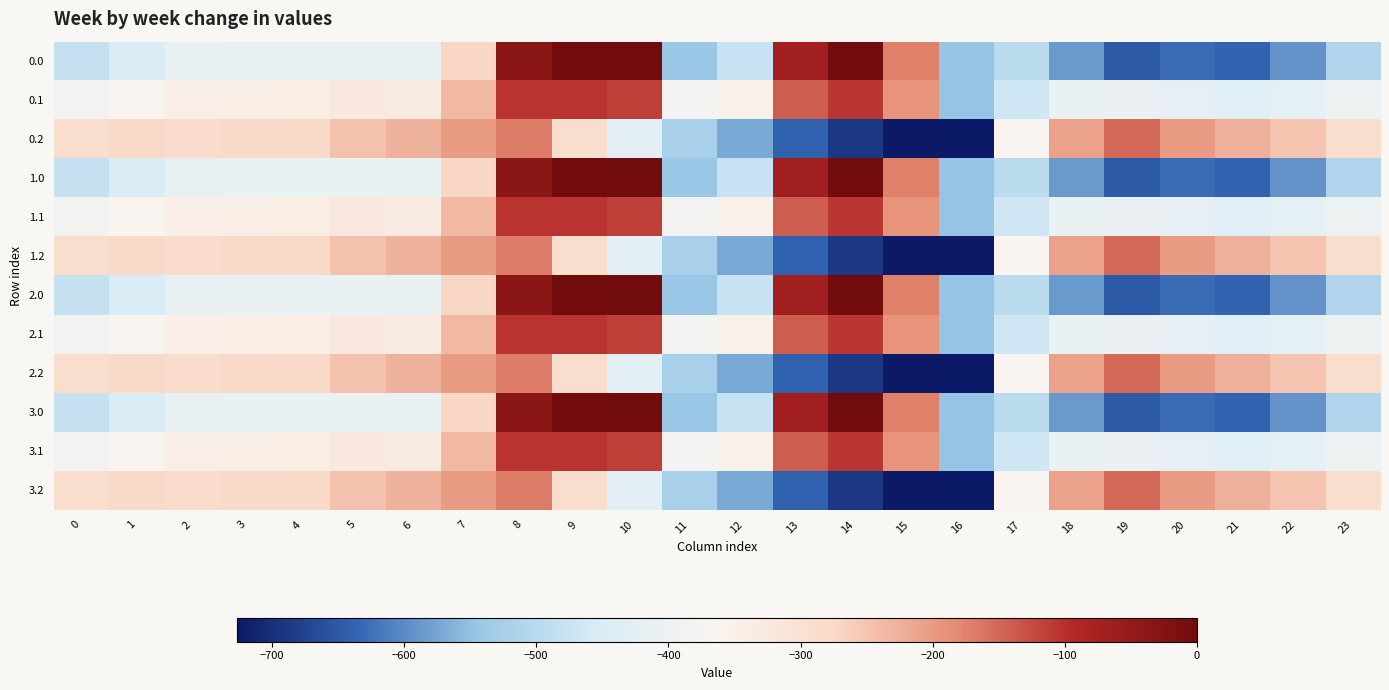

Reading left to right, list all the values displayed in this chart.

0.0: 0=-482.0	1=-449.5	2=-410.3	3=-404.4	4=-404.9	5=-403.8	6=-408.0	7=-270.7	8=-35.0	9=0.0	10=0.0	11=-544.3	12=-477.2	13=-70.2	14=-0.3	15=-172.8	16=-545.4	17=-494.8	18=-586.7	19=-649.2	20=-629.9	21=-638.4	22=-592.3	23=-511.3
0.1: 0=-384.6	1=-361.1	2=-347.9	3=-342.7	4=-339.6	5=-325.7	6=-332.2	7=-234.9	8=-102.3	9=-104.8	10=-114.0	11=-384.7	12=-350.8	13=-141.2	14=-105.5	15=-190.4	16=-547.3	17=-466.6	18=-405.4	19=-400.2	20=-414.5	21=-432.4	22=-419.9	23=-399.4
0.2: 0=-287.1	1=-272.7	2=-285.5	3=-281.0	4=-274.4	5=-245.0	6=-228.8	7=-199.0	8=-169.5	9=-288.5	10=-423.5	11=-520.6	12=-571.2	13=-640.4	14=-687.4	15=-725.8	16=-726.6	17=-362.4	18=-210.0	19=-151.0	20=-199.2	21=-226.4	22=-247.4	23=-287.5
1.0: 0=-482.0	1=-449.5	2=-410.3	3=-404.4	4=-404.9	5=-403.8	6=-408.0	7=-270.7	8=-35.0	9=0.0	10=0.0	11=-544.3	12=-477.2	13=-70.2	14=-0.3	15=-172.8	16=-545.4	17=-494.8	18=-586.7	19=-649.2	20=-629.9	21=-638.4	22=-592.3	23=-511.3
1.1: 0=-384.6	1=-361.1	2=-347.9	3=-342.7	4=-339.6	5=-325.7	6=-332.2	7=-234.9	8=-102.3	9=-104.8	10=-114.0	11=-384.7	12=-350.8	13=-141.2	14=-105.5	15=-190.4	16=-547.3	17=-466.6	18=-405.4	19=-400.2	20=-414.5	21=-432.4	22=-419.9	23=-399.4
1.2: 0=-287.1	1=-272.7	2=-285.5	3=-281.0	4=-274.4	5=-245.0	6=-228.8	7=-199.0	8=-169.5	9=-288.5	10=-423.5	11=-520.6	12=-571.2	13=-640.4	14=-687.4	15=-725.8	16=-726.6	17=-362.4	18=-210.0	19=-151.0	20=-199.2	21=-226.4	22=-247.4	23=-287.5
2.0: 0=-482.0	1=-449.5	2=-410.3	3=-404.4	4=-404.9	5=-403.8	6=-408.0	7=-270.7	8=-35.0	9=0.0	10=0.0	11=-544.3	12=-477.2	13=-70.2	14=-0.3	15=-172.8	16=-545.4	17=-494.8	18=-586.7	19=-649.2	20=-629.9	21=-638.4	22=-592.3	23=-511.3
2.1: 0=-384.6	1=-361.1	2=-347.9	3=-342.7	4=-339.6	5=-325.7	6=-332.2	7=-234.9	8=-102.3	9=-104.8	10=-114.0	11=-384.7	12=-350.8	13=-141.2	14=-105.5	15=-190.4	16=-547.3	17=-466.6	18=-405.4	19=-400.2	20=-414.5	21=-432.4	22=-419.9	23=-399.4
2.2: 0=-287.1	1=-272.7	2=-285.5	3=-281.0	4=-274.4	5=-245.0	6=-228.8	7=-199.0	8=-169.5	9=-288.5	10=-423.5	11=-520.6	12=-571.2	13=-640.4	14=-687.4	15=-725.8	16=-726.6	17=-362.4	18=-210.0	19=-151.0	20=-199.2	21=-226.4	22=-247.4	23=-287.5
3.0: 0=-482.0	1=-449.5	2=-410.3	3=-404.4	4=-404.9	5=-403.8	6=-408.0	7=-270.7	8=-35.0	9=0.0	10=0.0	11=-544.3	12=-477.2	13=-70.2	14=-0.3	15=-172.8	16=-545.4	17=-494.8	18=-586.7	19=-649.2	20=-629.9	21=-638.4	22=-592.3	23=-511.3
3.1: 0=-384.6	1=-361.1	2=-347.9	3=-342.7	4=-339.6	5=-325.7	6=-332.2	7=-234.9	8=-102.3	9=-104.8	10=-114.0	11=-384.7	12=-350.8	13=-141.2	14=-105.5	15=-190.4	16=-547.3	17=-466.6	18=-405.4	19=-400.2	20=-414.5	21=-432.4	22=-419.9	23=-399.4
3.2: 0=-287.1	1=-272.7	2=-285.5	3=-281.0	4=-274.4	5=-245.0	6=-228.8	7=-199.0	8=-169.5	9=-288.5	10=-423.5	11=-520.6	12=-571.2	13=-640.4	14=-687.4	15=-725.8	16=-726.6	17=-362.4	18=-210.0	19=-151.0	20=-199.2	21=-226.4	22=-247.4	23=-287.5